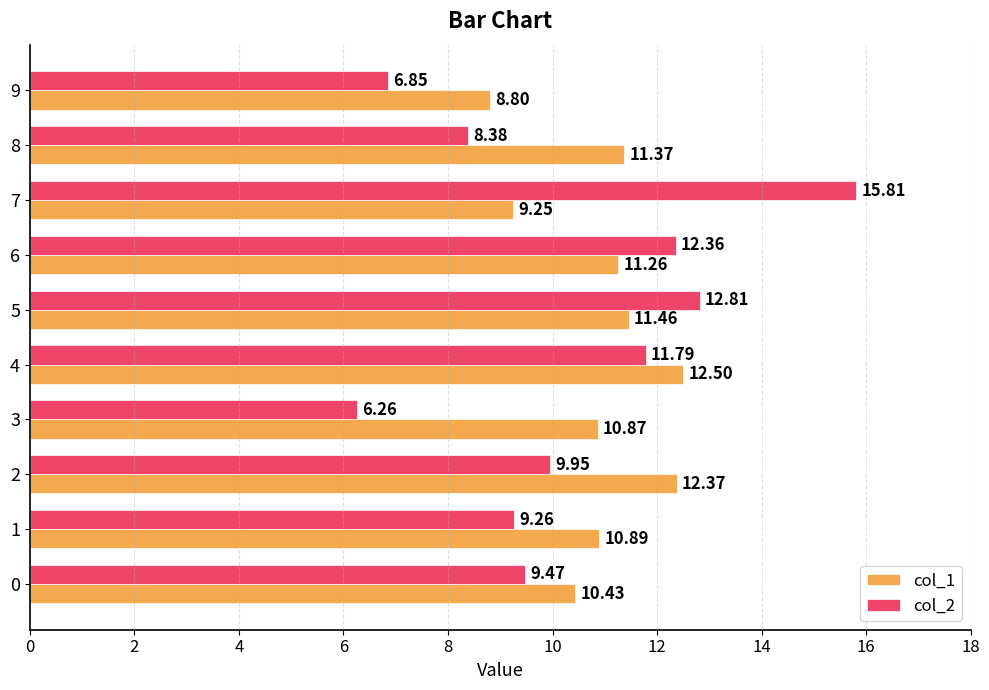

Rank the series by their maximum value, from highest to lowest.

col_2, col_1